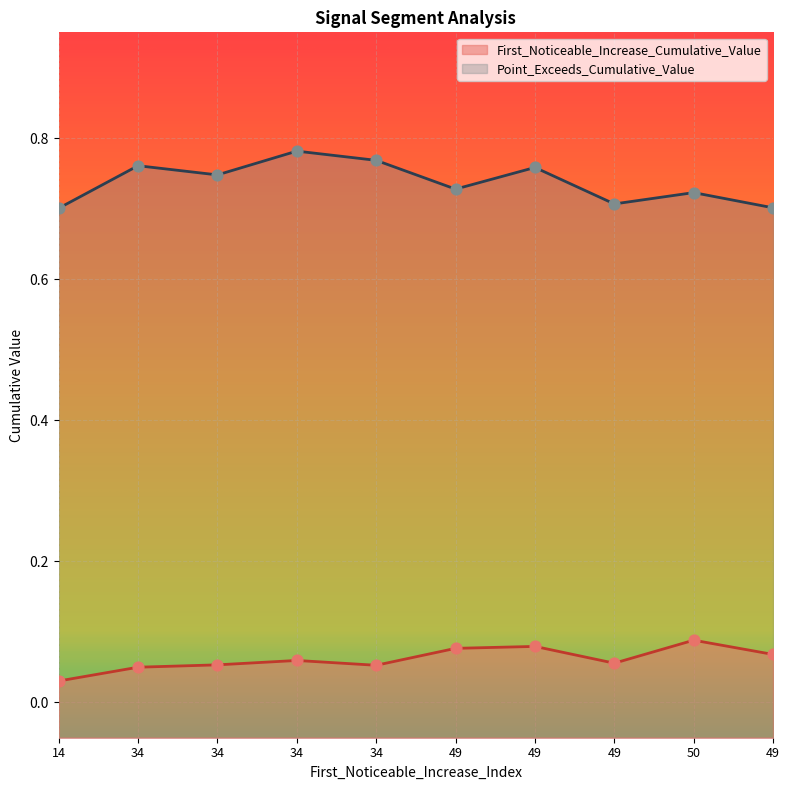

What is the total value across all series at 34?

0.8